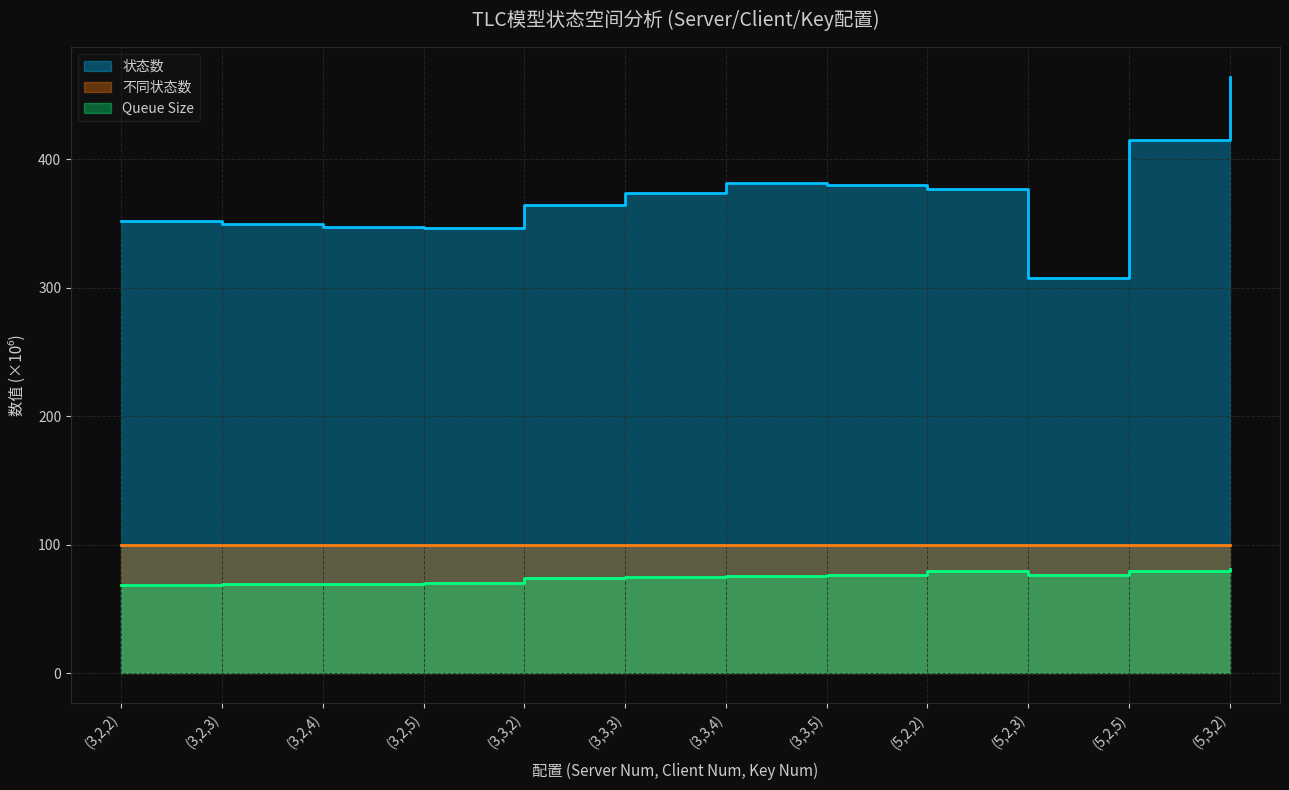

The 状态数 series shows 364.4 at (3,3,2). True or false?

True